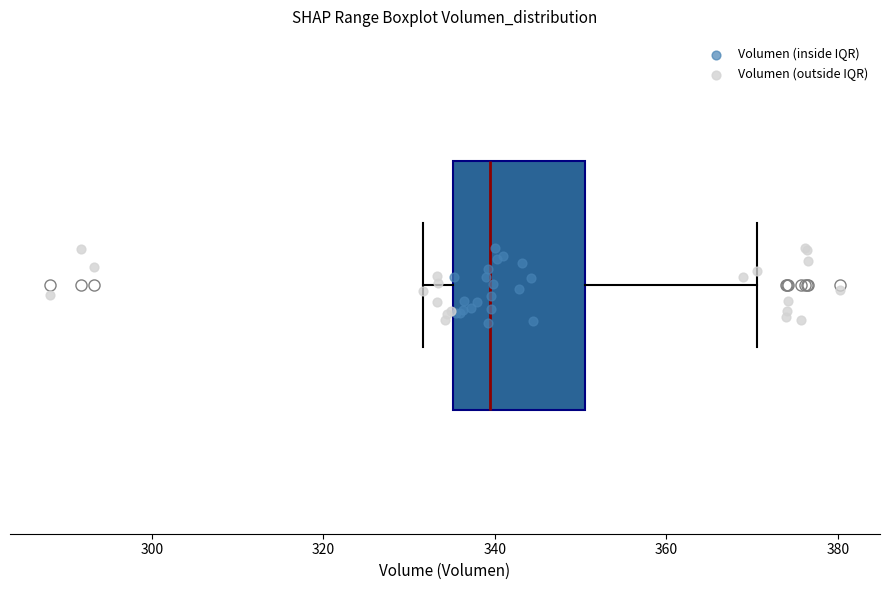

Read this box plot against the x-axis: the position of the median line, the range covered by the box, and the ends of both whiskers. The values are not printed on the chart, so give them approximately, as read against the axis.

median 340, box 336 to 350, whiskers 332 to 370